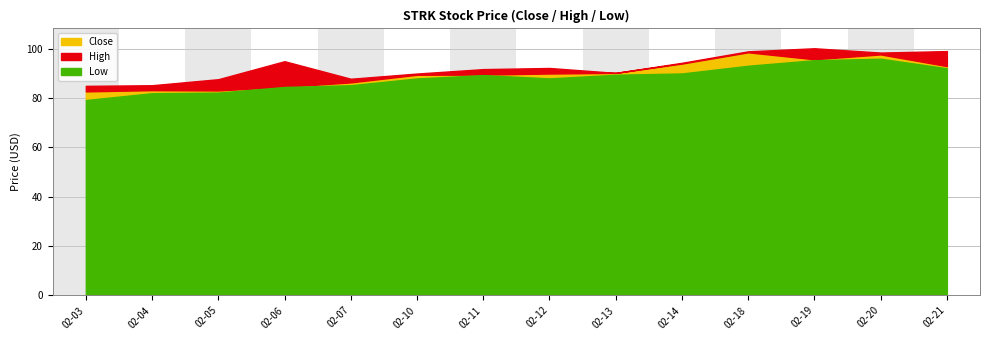

What is the difference between the second highest and second lowest values in the Close series?

14.6